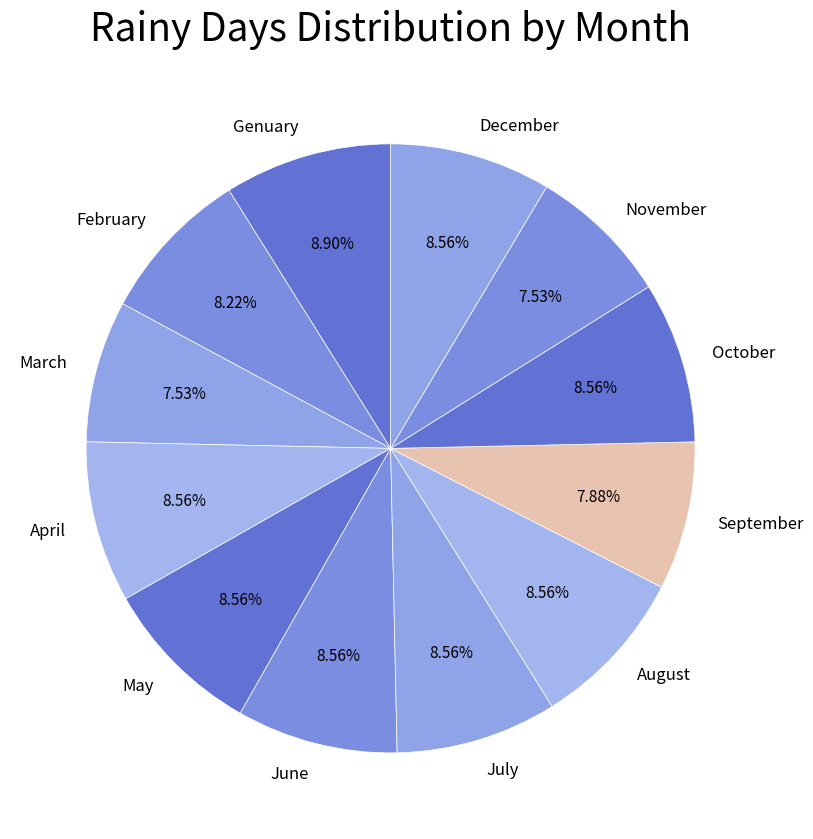

Is there a majority slice in this chart?

No